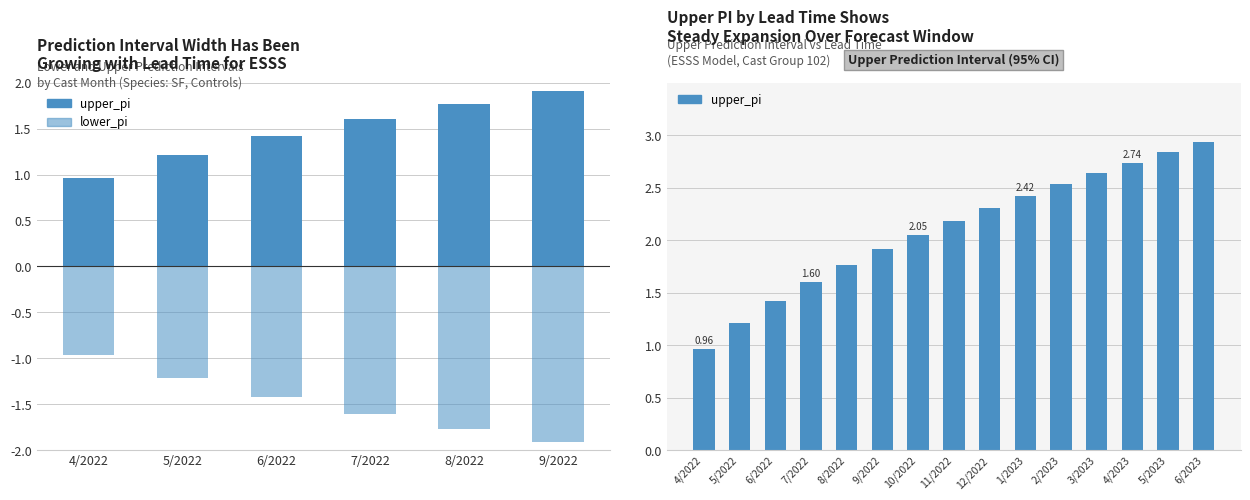

True or false: the data shows 1.5 at 4/2022.

False